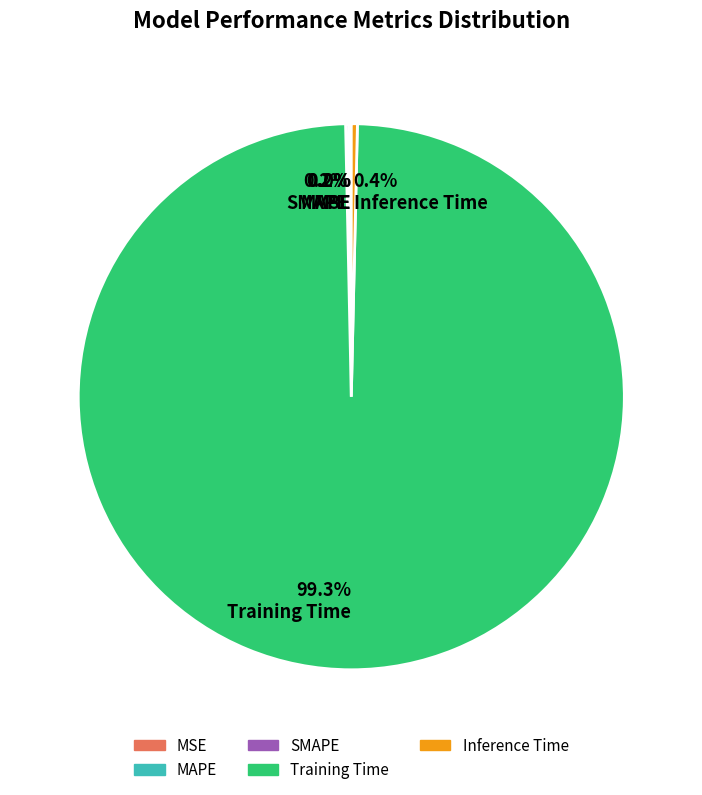

To the nearest percent, what is the difference between the largest and smallest slice percentages?

99%